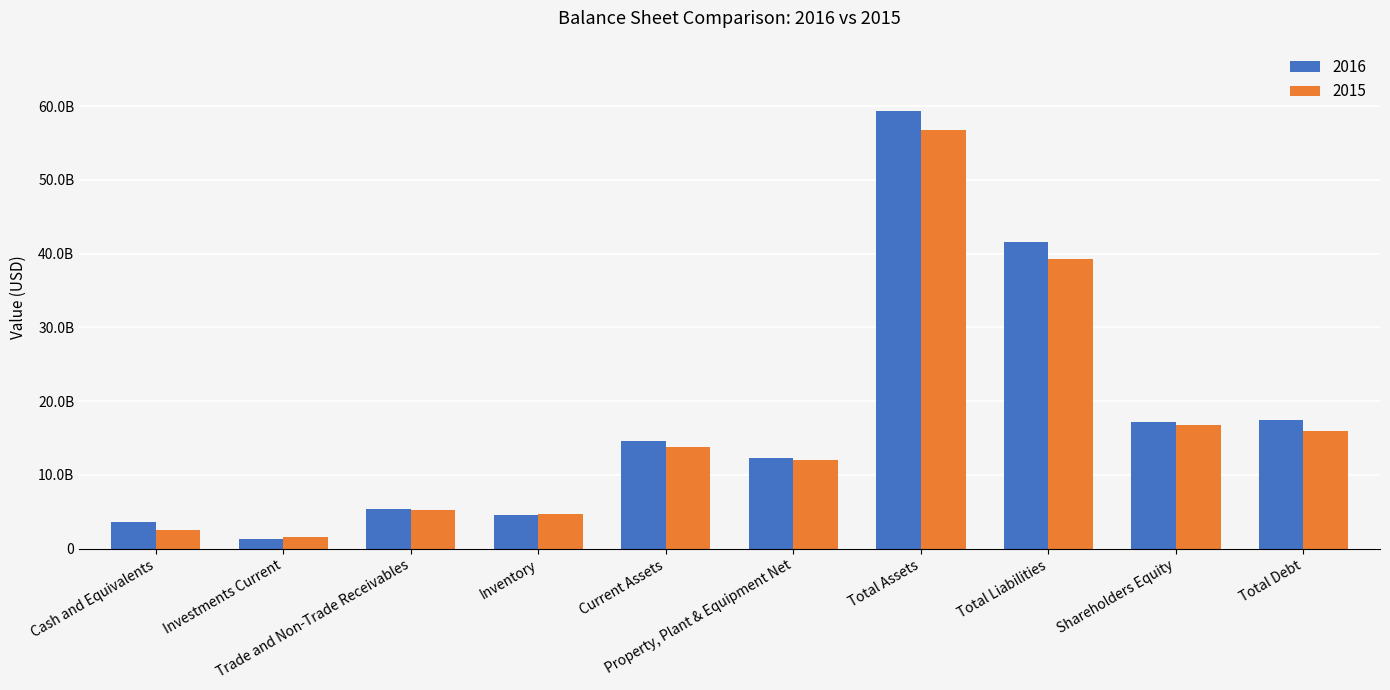

What are all the series names shown in the legend?

2016, 2015